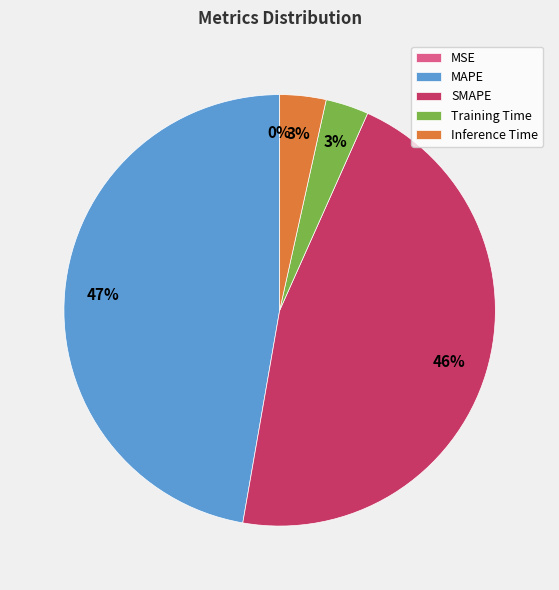

Combined, do MAPE and SMAPE account for over 50%?

Yes